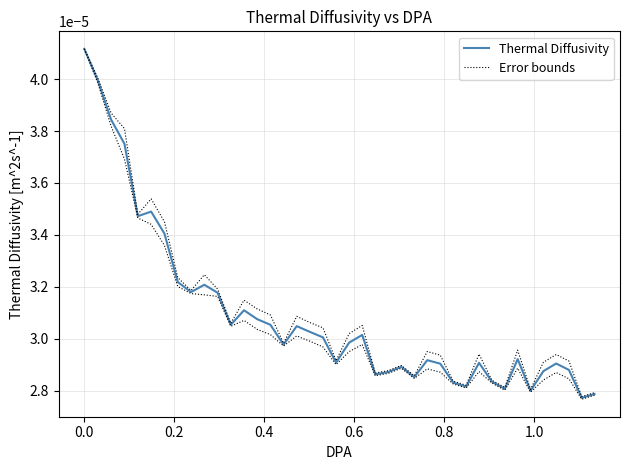

Which series has the widest spread of values?

Thermal Diffusivity